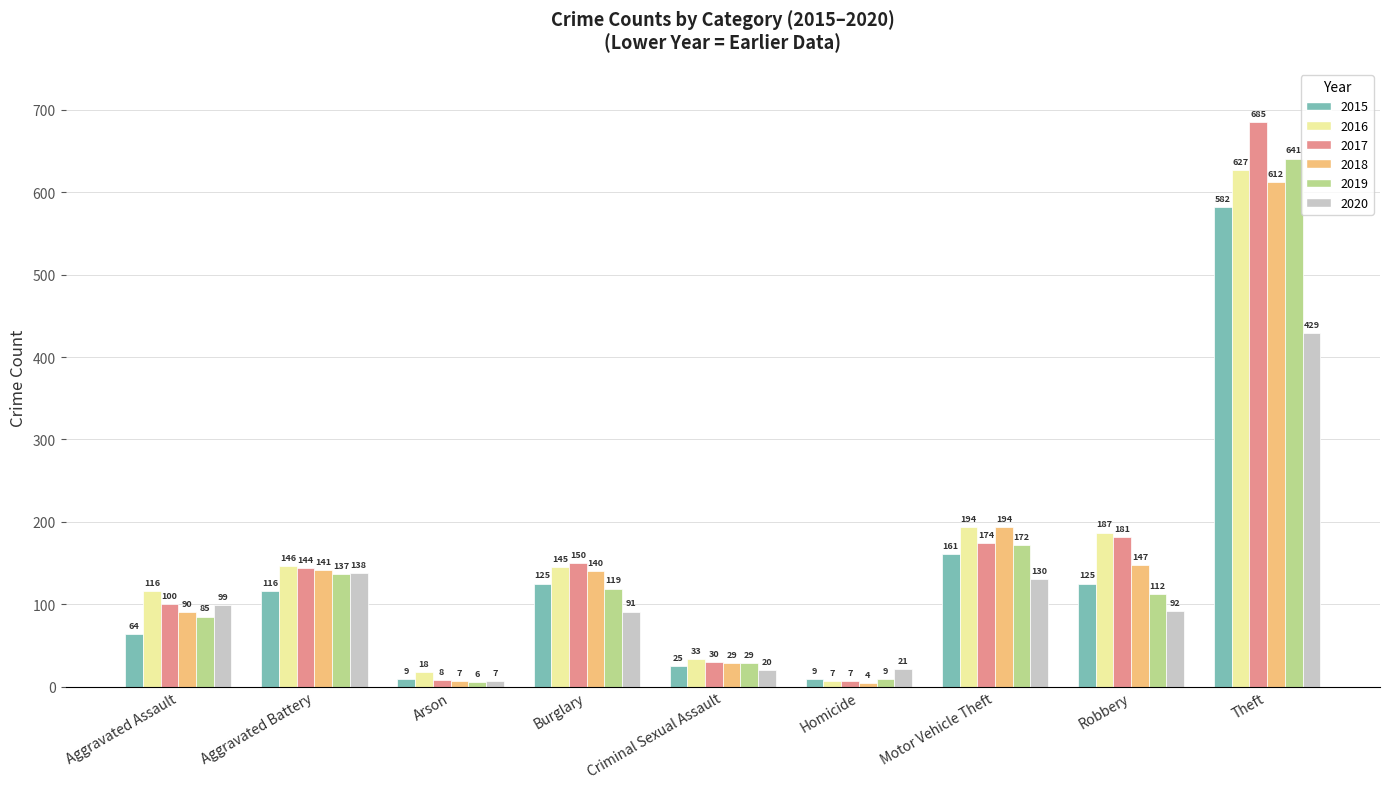

What is the average value of the 2017 series?

164